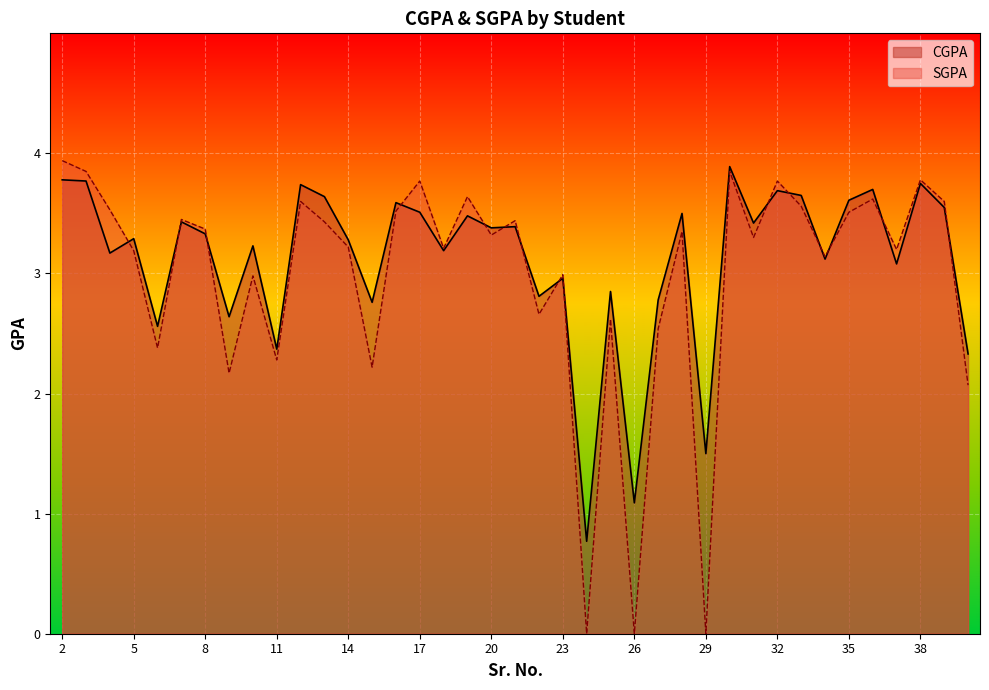

Is it true that SGPA equals 4.7 at 21?

False